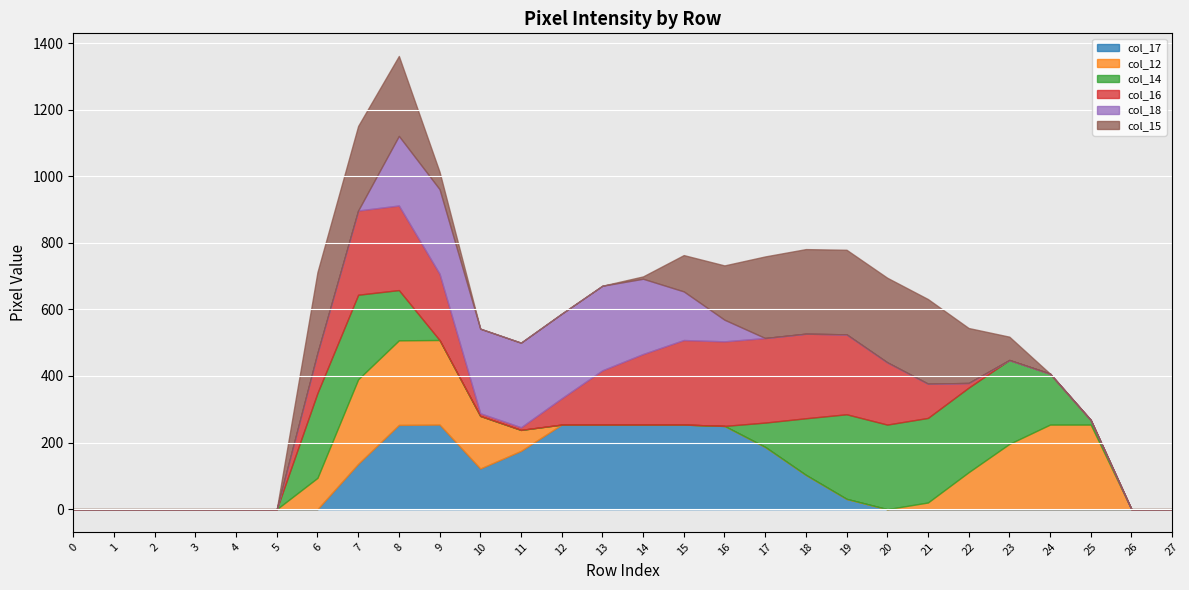

The col_16 series shows 120 at 6. True or false?

True